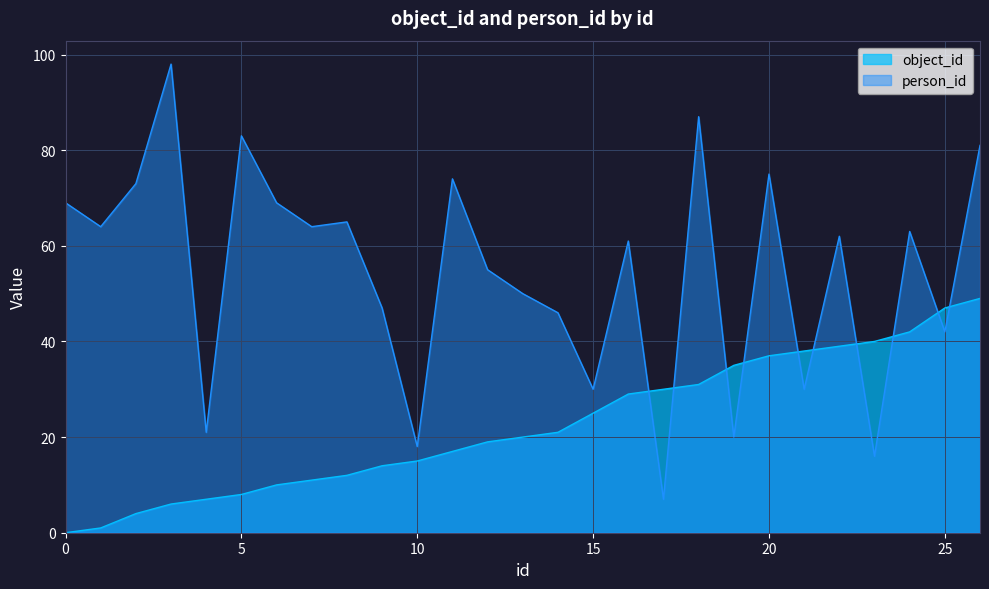

Which series has the largest total across all categories?

person_id